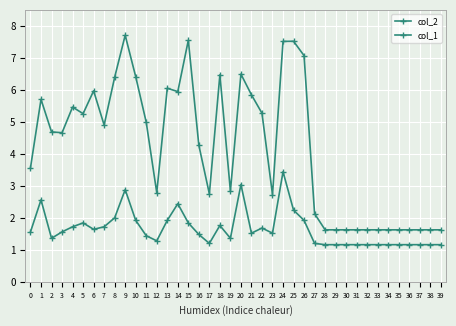

True or false: col_1 and col_2 cross at least once.

False